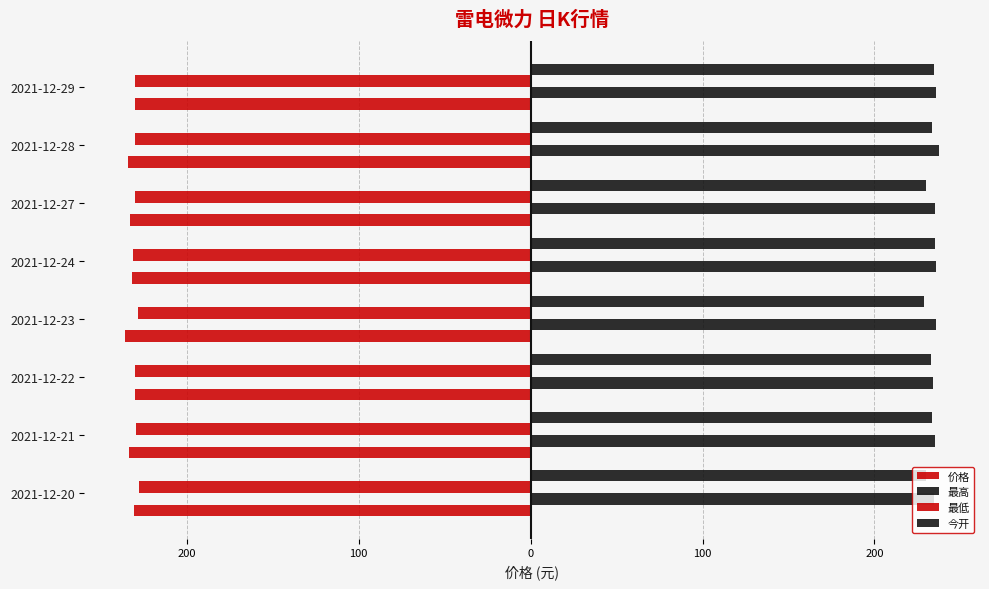

What is the greatest value displayed?

237.7